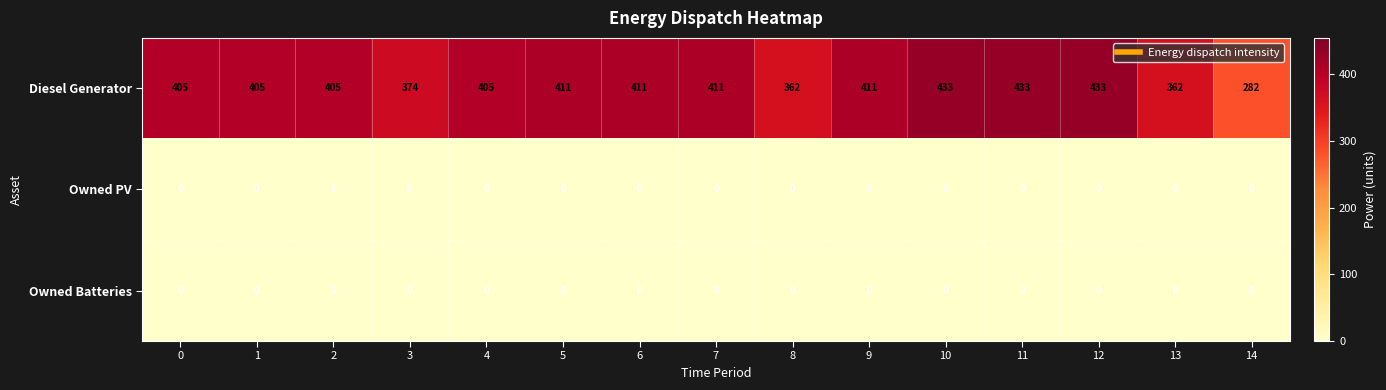

At how many categories does at least one series exceed 380?

11